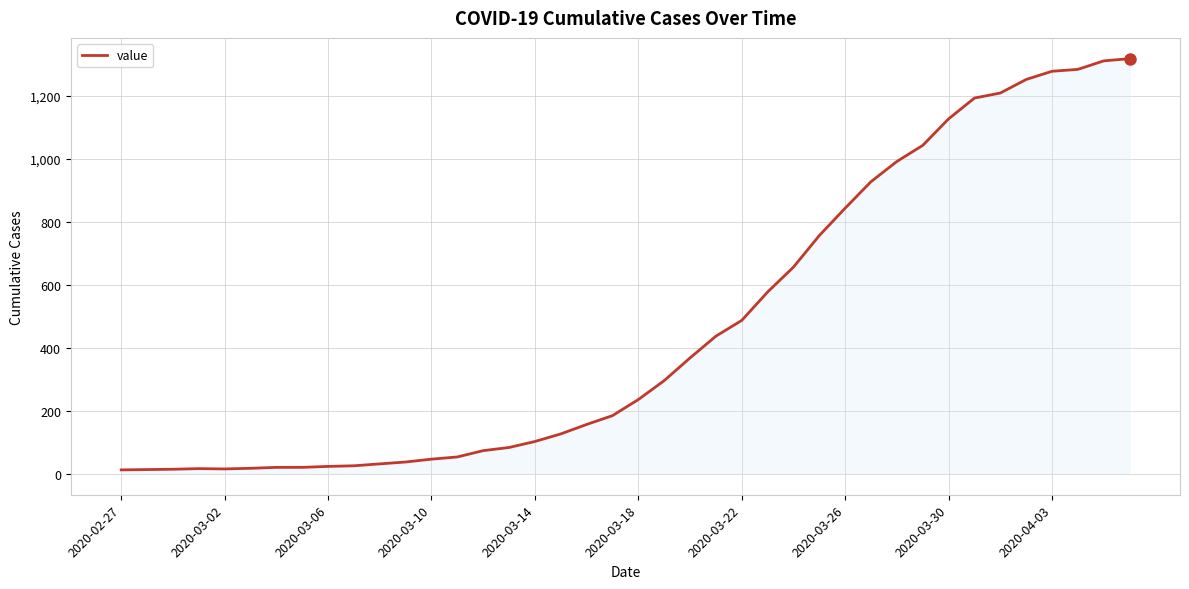

What is the greatest value displayed?

1317